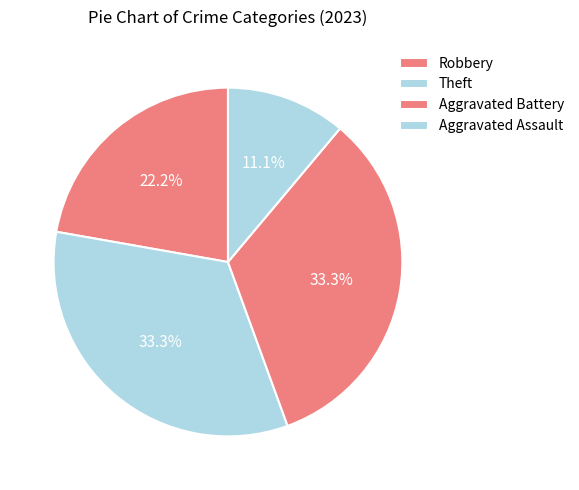

How many segments does this pie chart have?

4